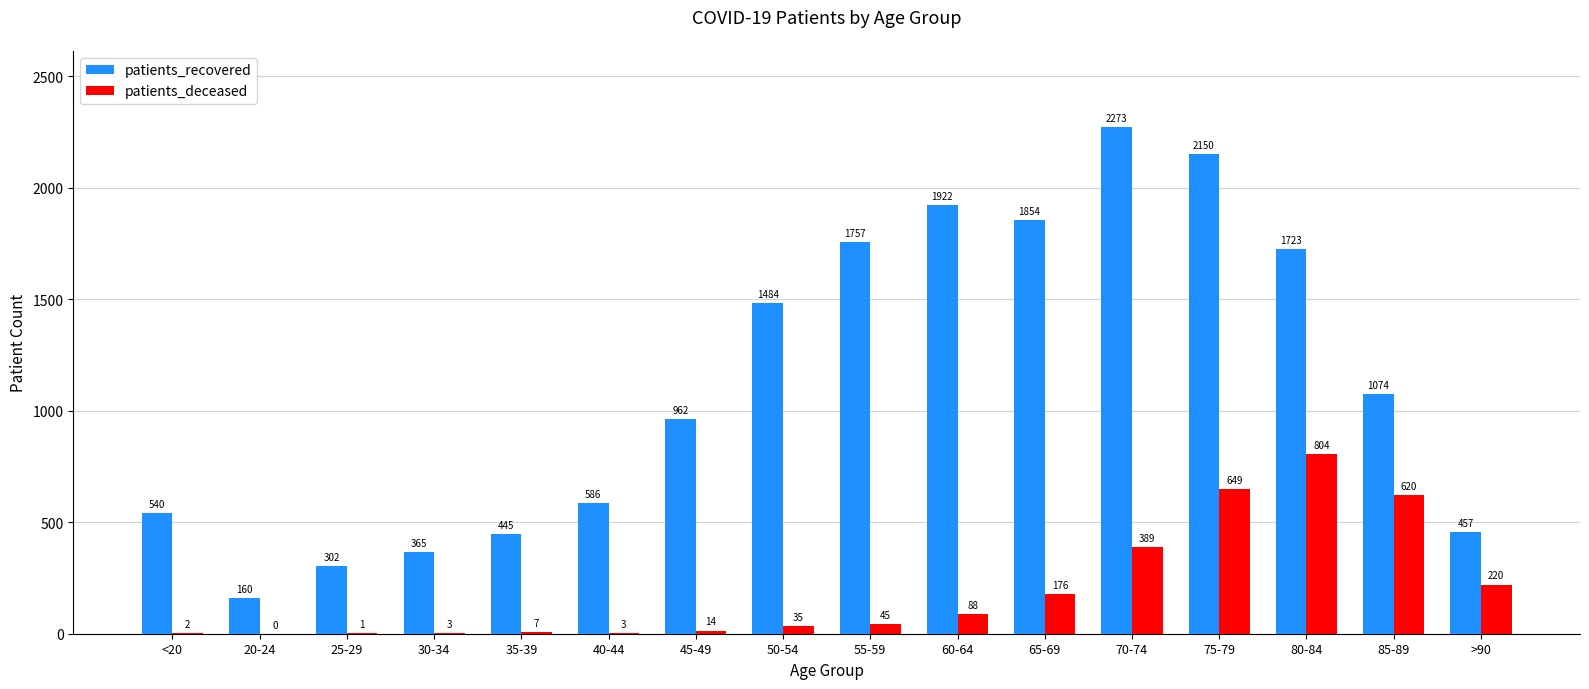

At which label does patients_deceased reach its peak?

80-84